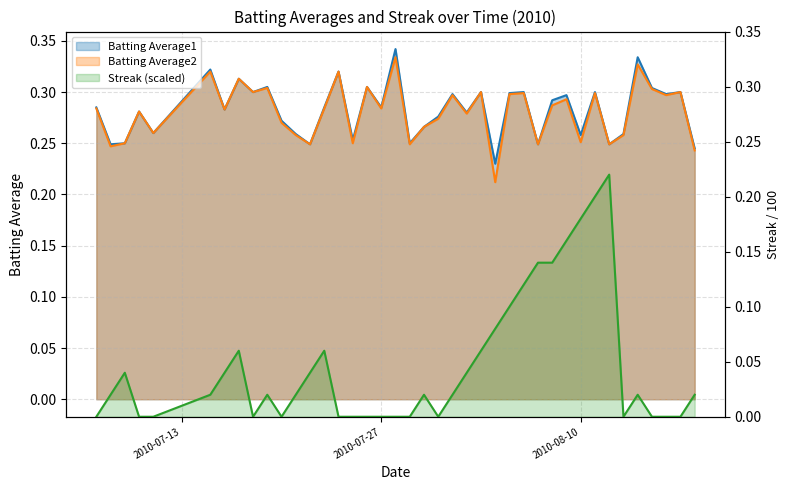

Does the chart have visible grid lines?

Yes